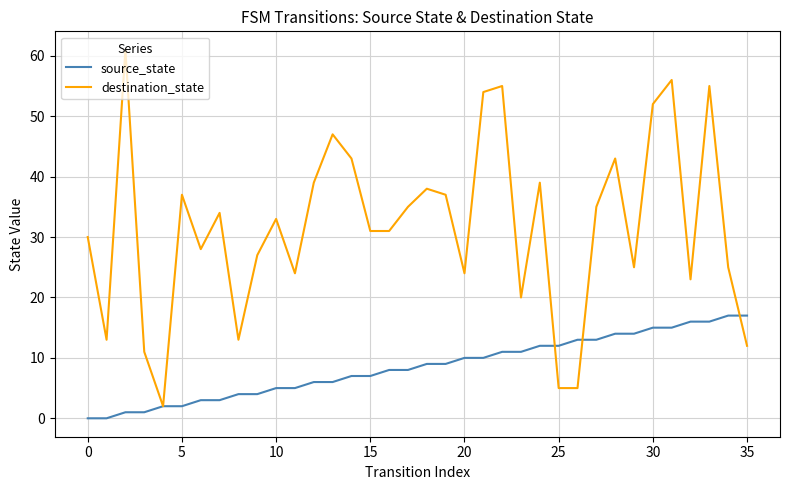

List the series in order of their overall mean, lowest first.

source_state, destination_state